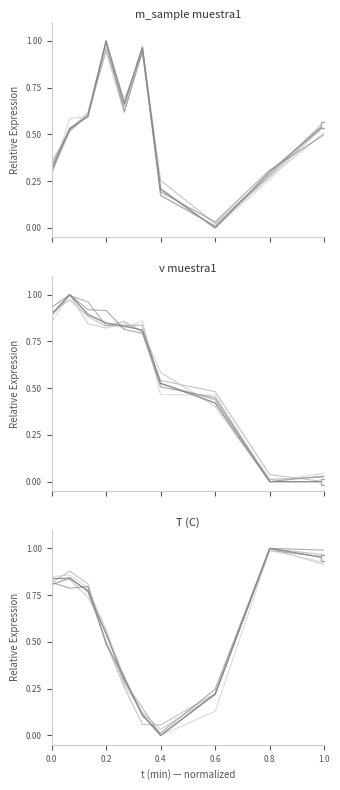

Which series ends up on top after the final intersection of m_sample muestra1 and T (C)?

T (C)